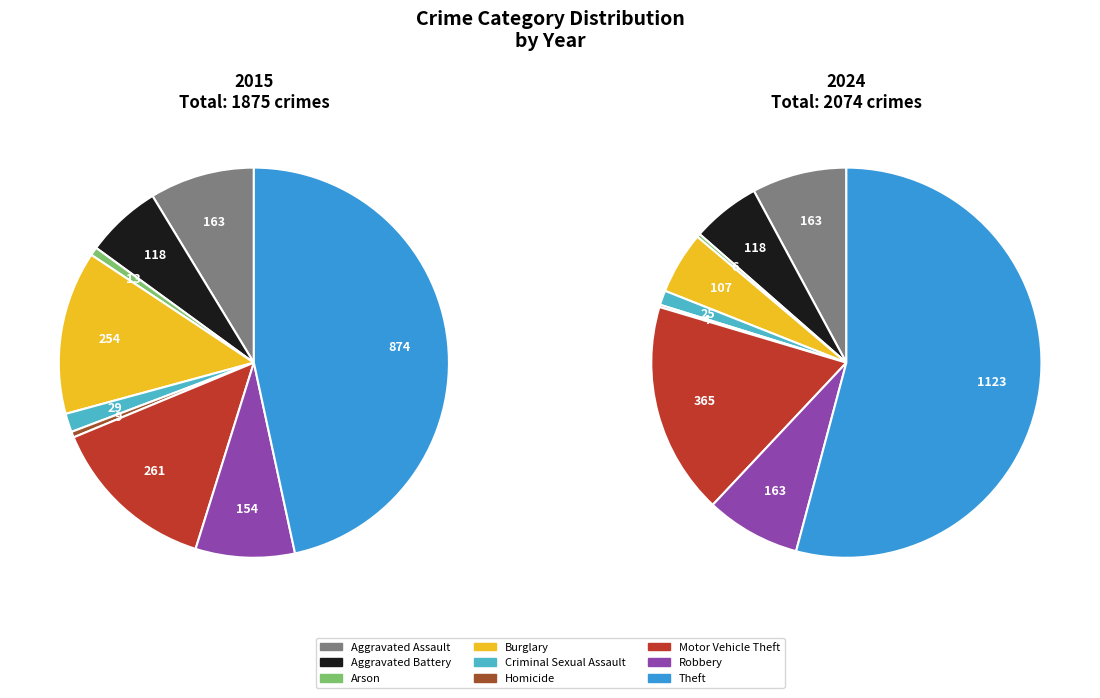

What is the largest slice in the pie chart?

Theft